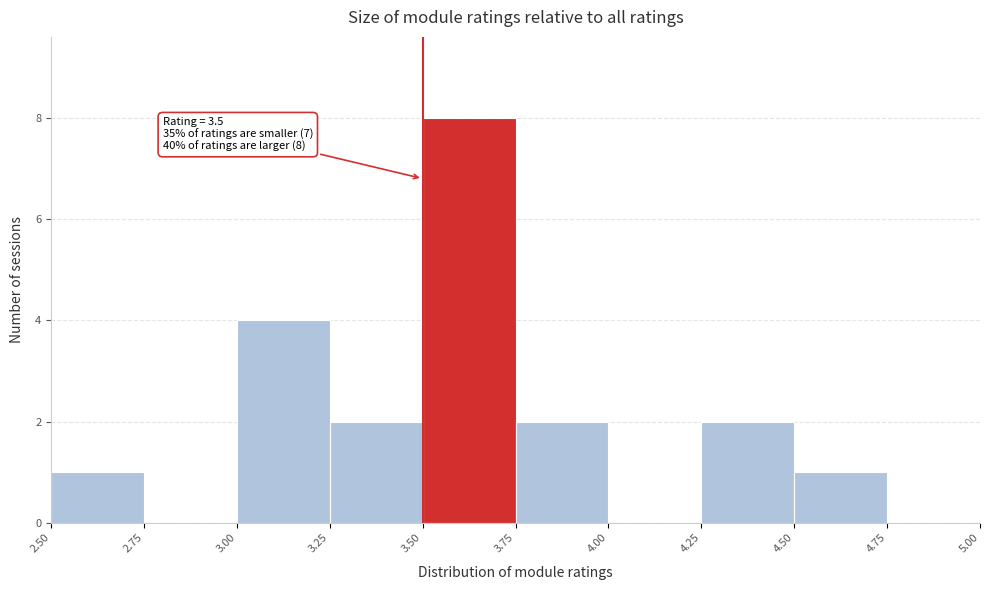

Which range on the x-axis has the tallest bar?

3.50 to 3.75